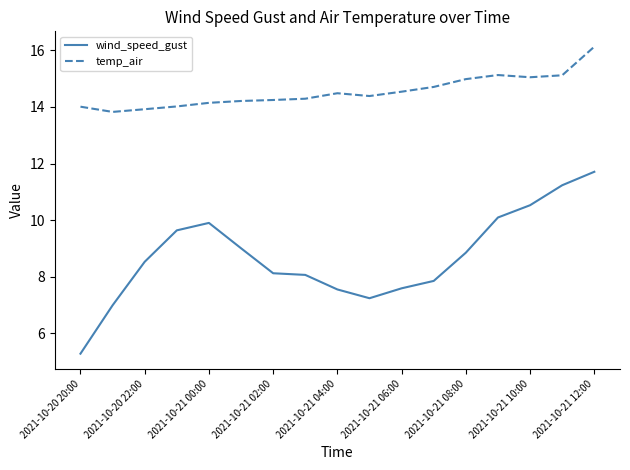

Rank the series by their average value, from highest to lowest.

temp_air, wind_speed_gust